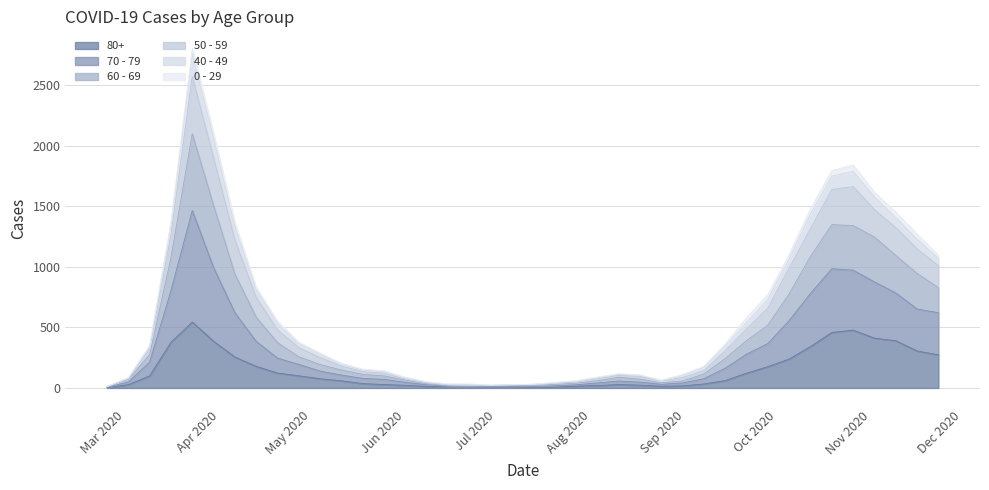

What are all the series names shown in the legend?

80+, 70 - 79, 60 - 69, 50 - 59, 40 - 49, 0 - 29